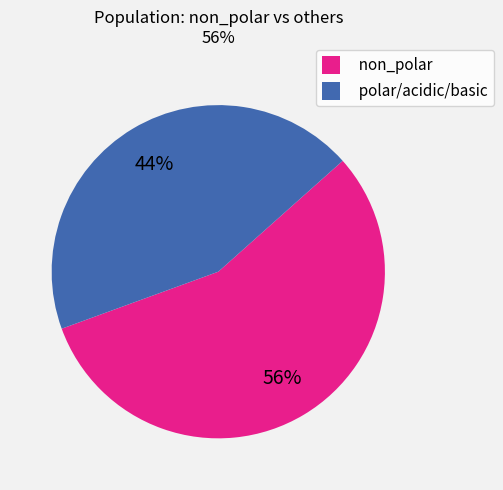

What is the majority slice?

non_polar